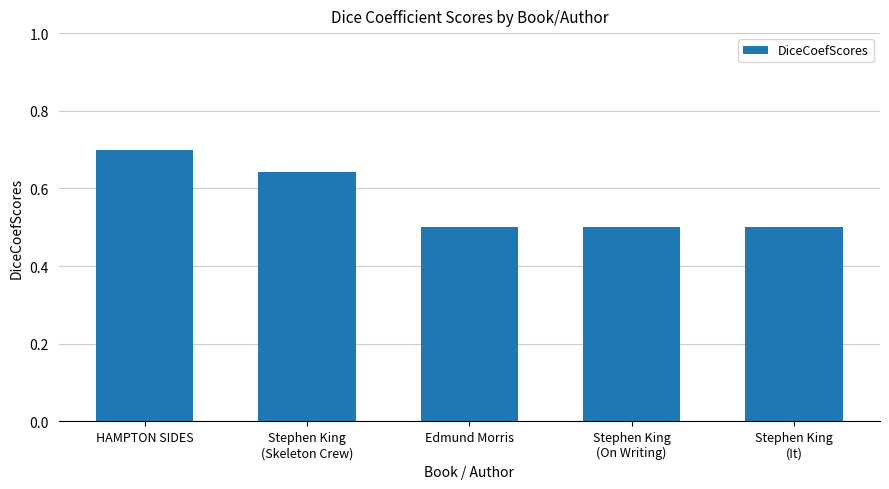

Which label corresponds to the largest value in the chart?

HAMPTON SIDES